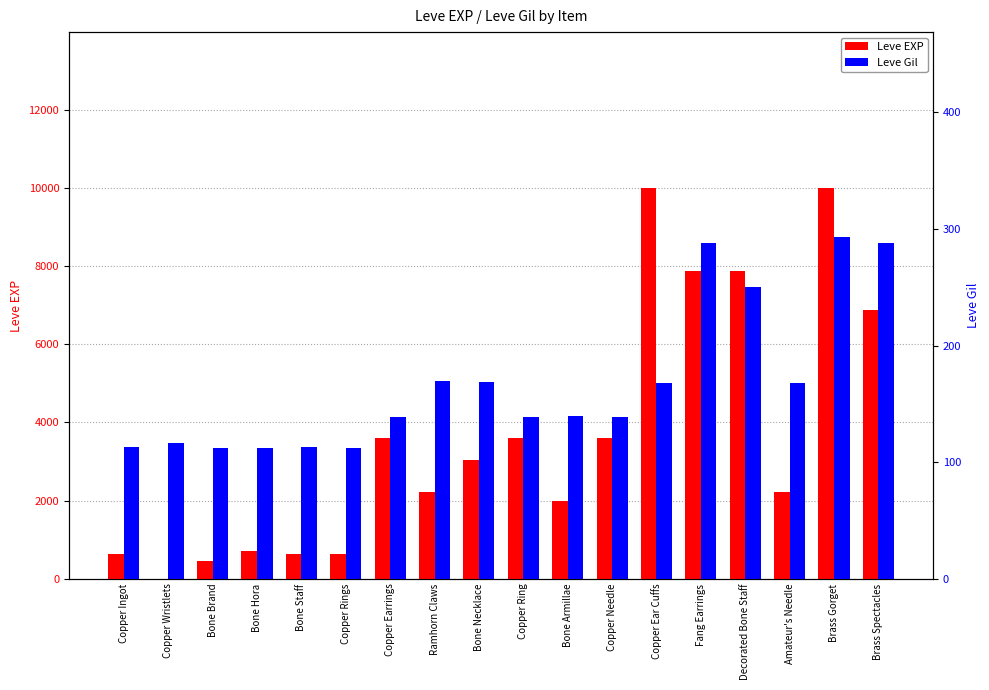

What are all the series names shown in the legend?

Leve EXP, Leve Gil